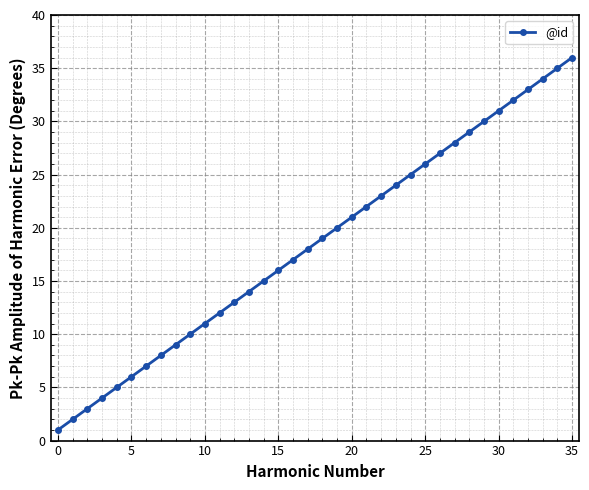

True or false: there are more than 1 points higher than both neighbors.

False